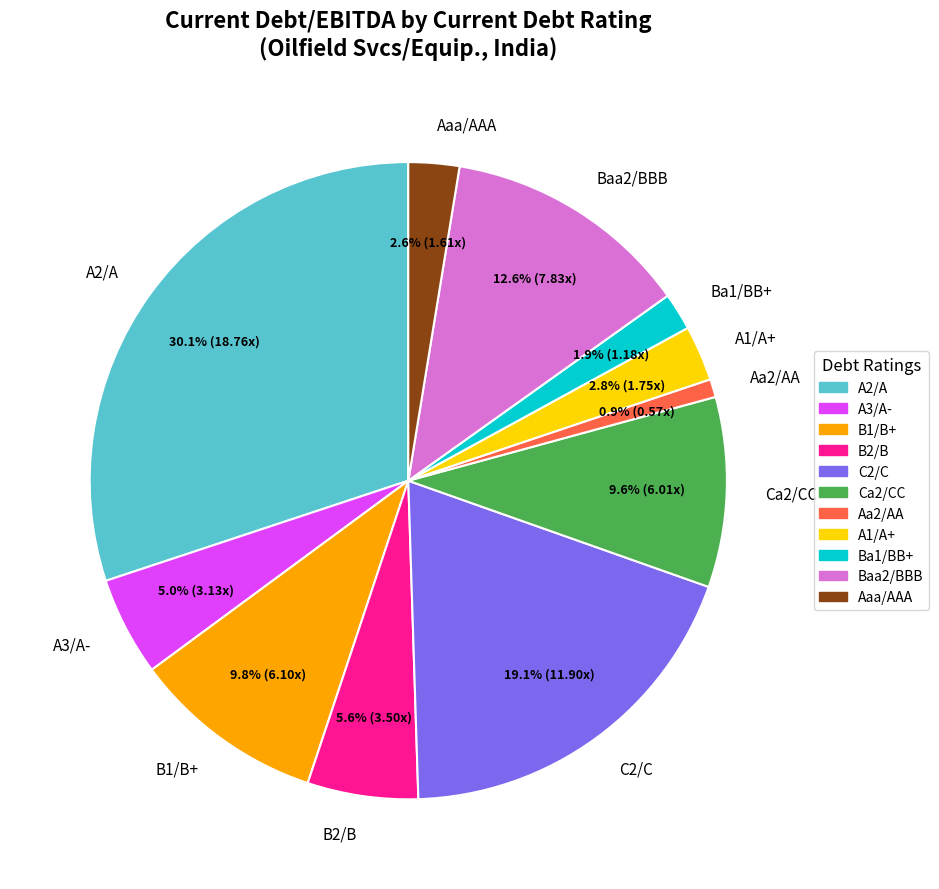

What is the total percentage of B1/B+ and Aaa/AAA?

12.4%